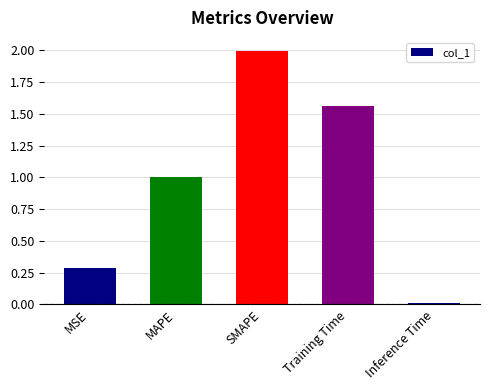

What position from the left is Training Time?

4